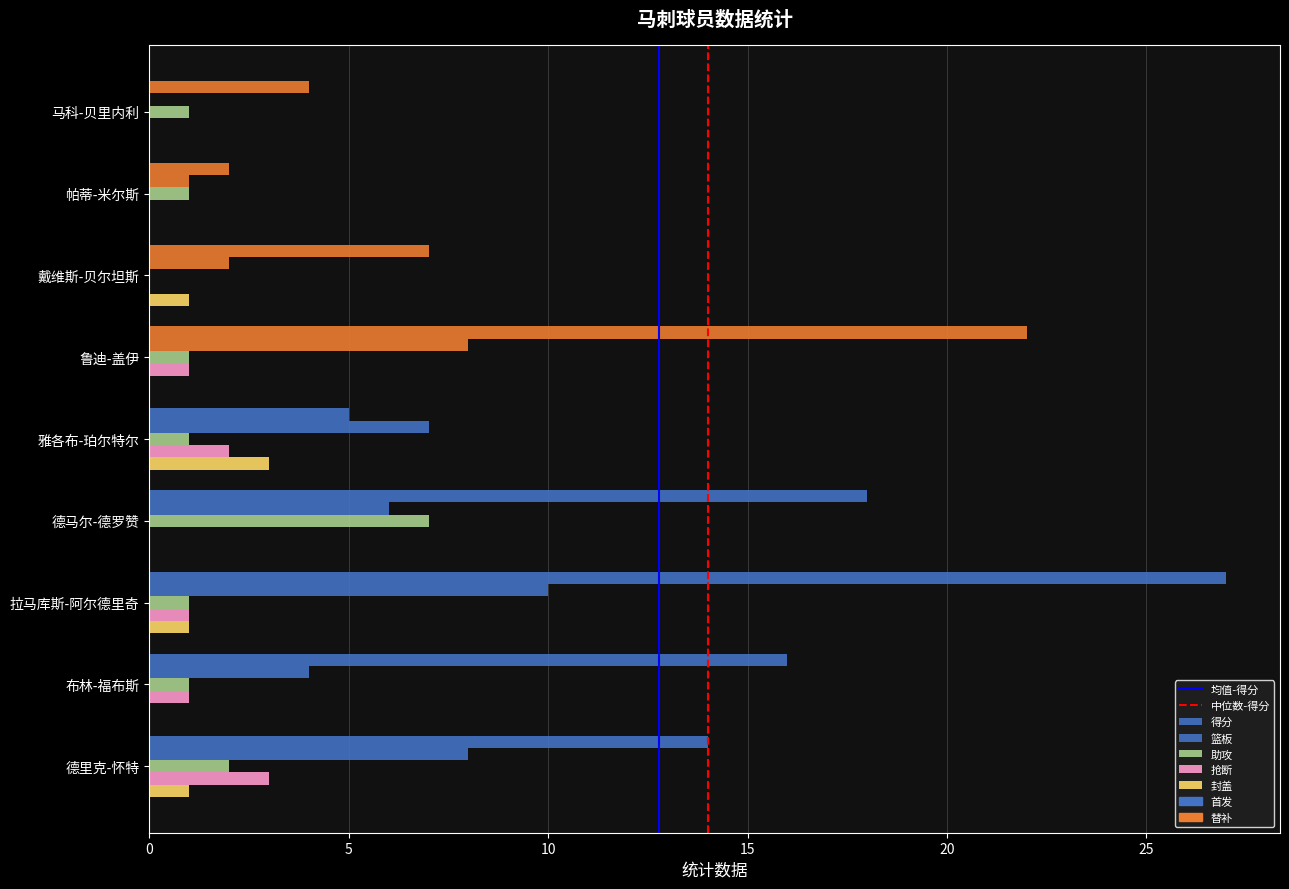

What is the sum of all 抢断 values?

8